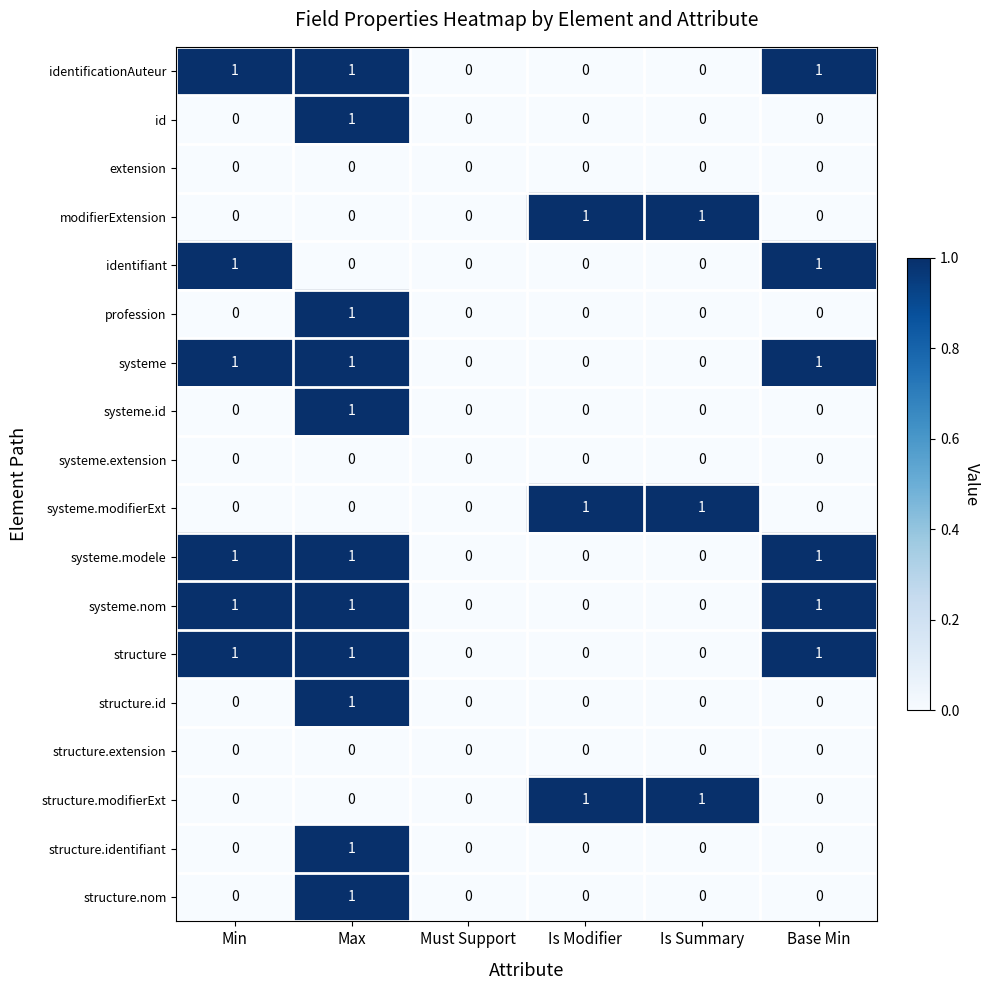

True or false: structure.nom has a value of -1 at Is Modifier.

False